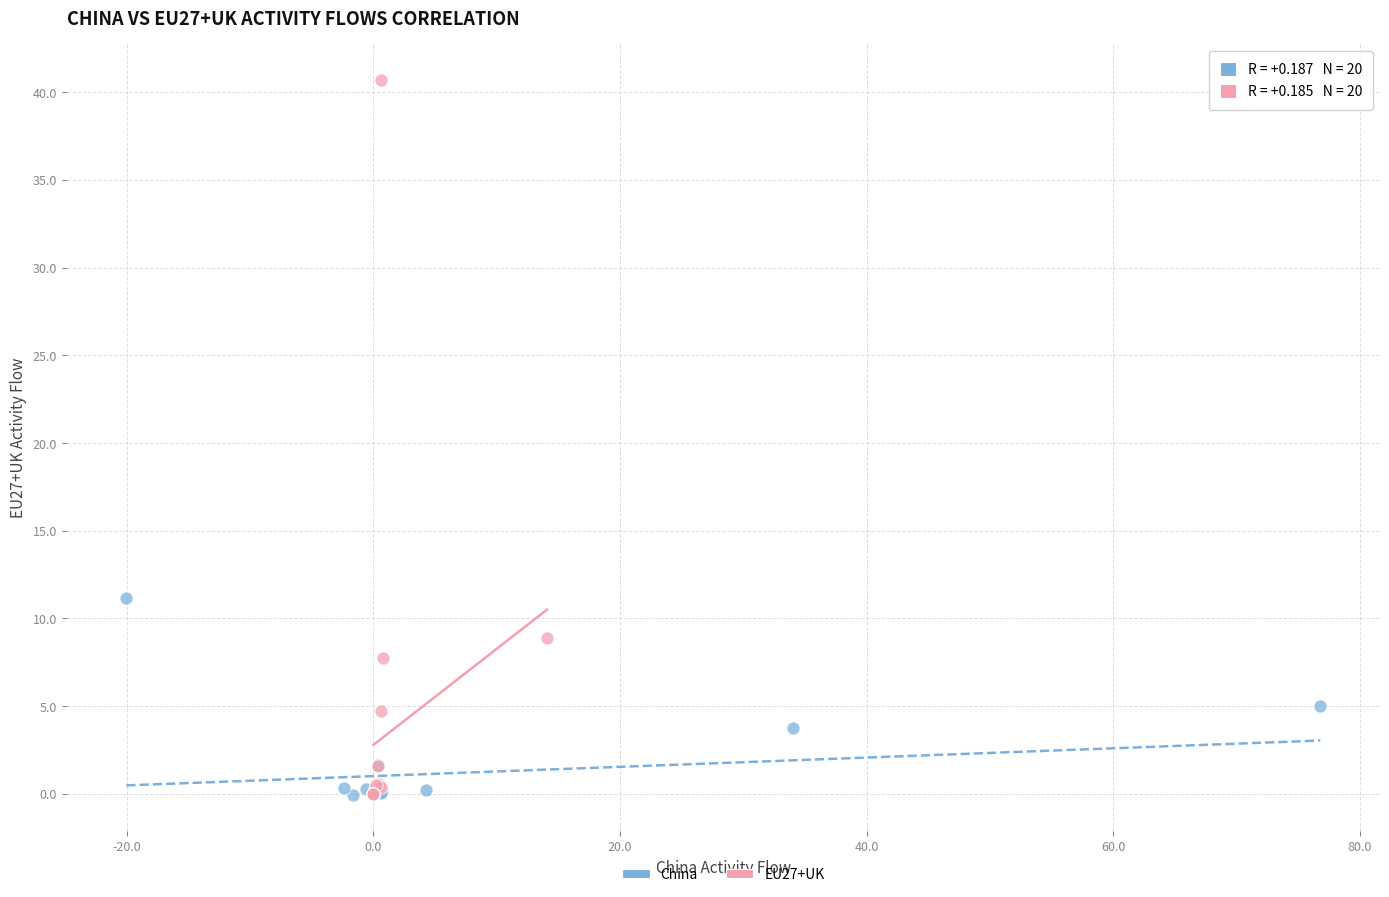

What are all the series names shown in the legend?

China, EU27+UK